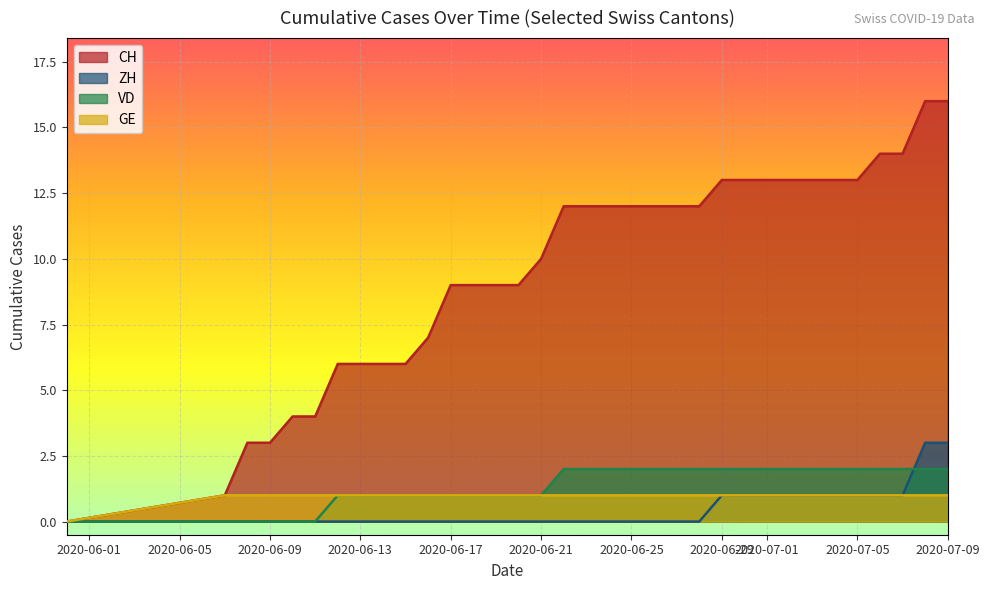

Which series has the largest range (max minus min)?

CH